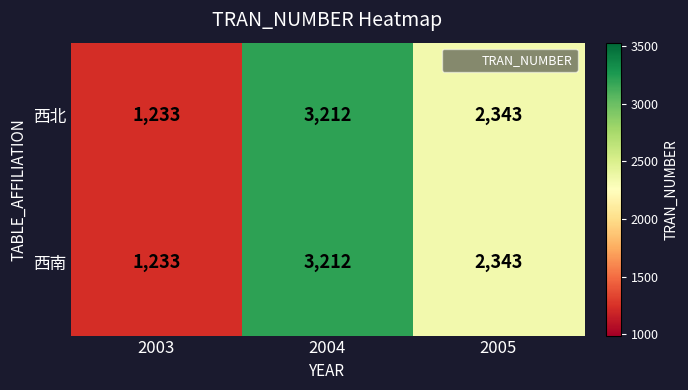

The 西北 series shows 1233 at 2003. True or false?

True